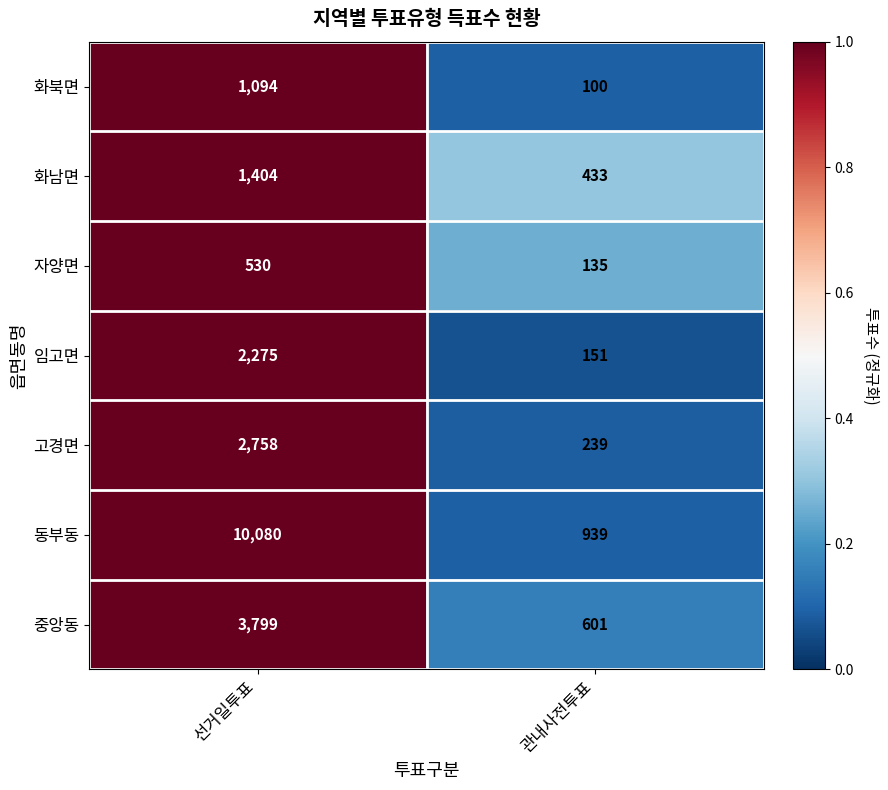

Which series has the largest range (max minus min)?

동부동